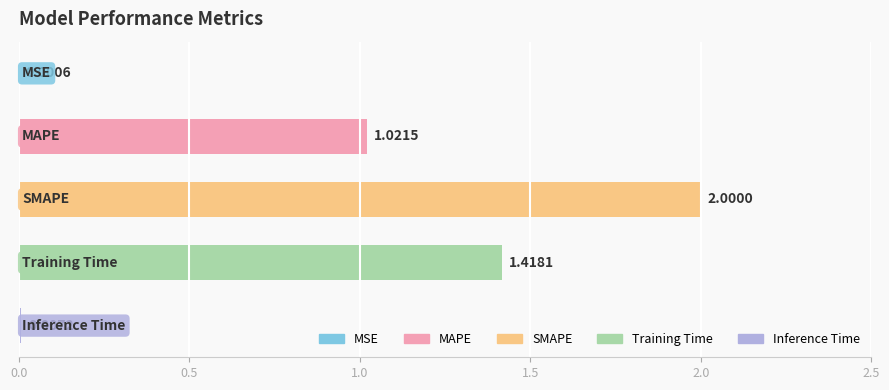

Count the number of values greater than 1.

3